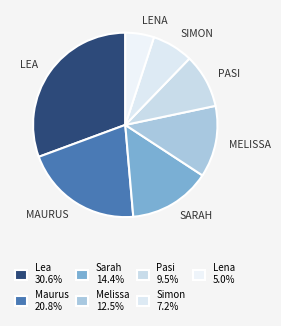

Does Simon represent more than half of the total?

No